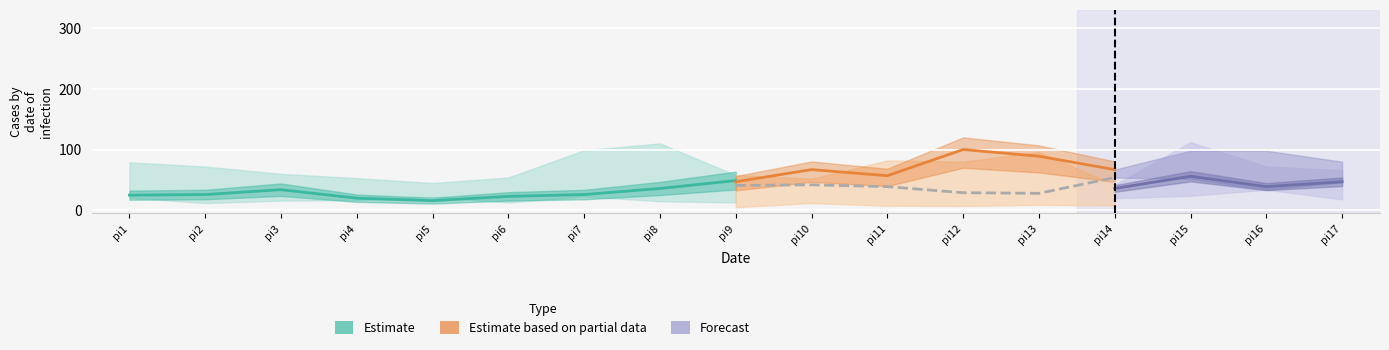

What is the smallest value displayed?

12